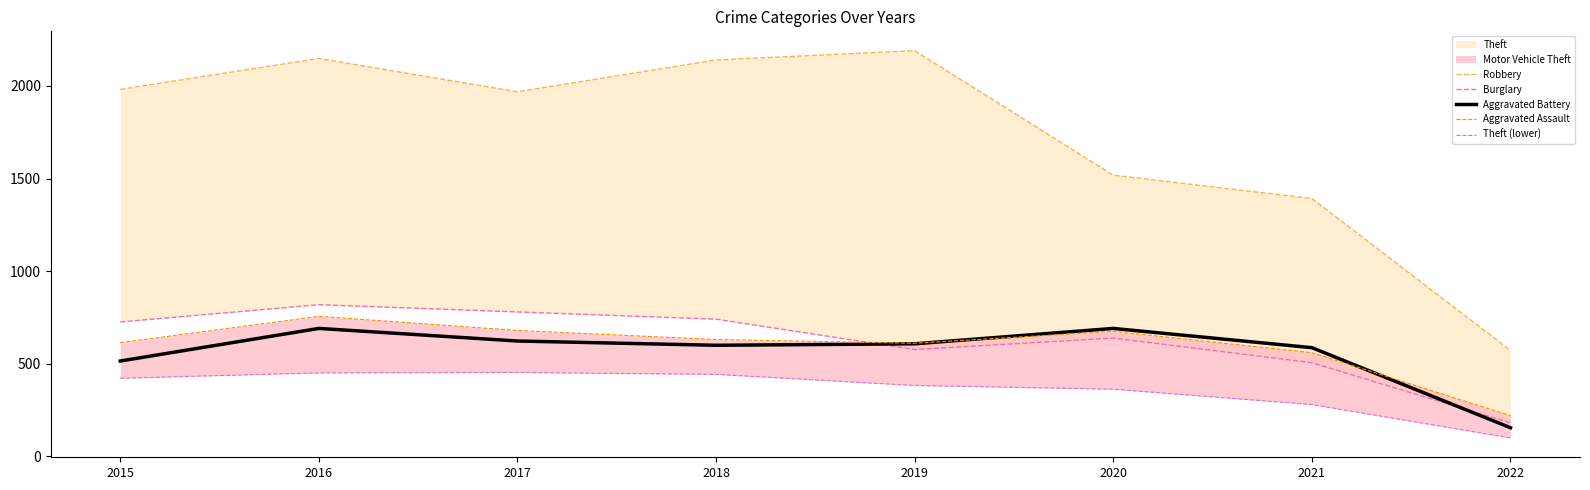

What is the smallest value displayed?

100